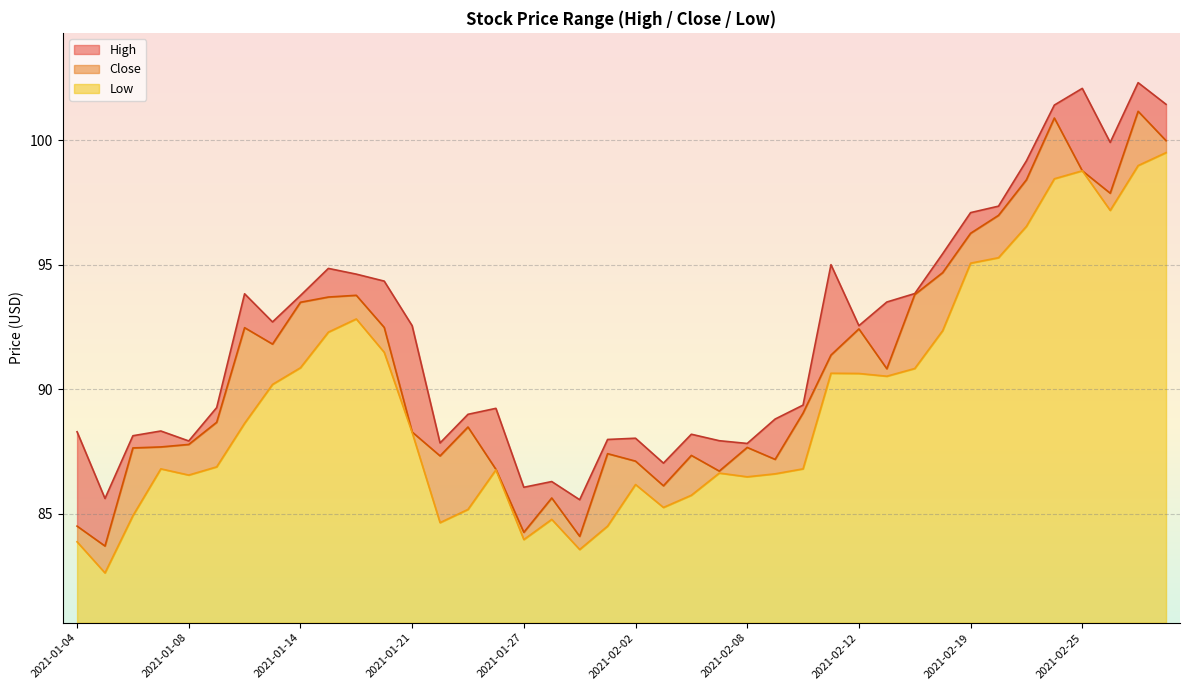

List the labels in order of Close value, largest first.

2021-03-01, 2021-02-24, 2021-03-02, 2021-02-25, 2021-02-23, 2021-02-26, 2021-02-22, 2021-02-19, 2021-02-18, 2021-02-17, 2021-01-19, 2021-01-15, 2021-01-14, 2021-01-20, 2021-01-12, 2021-02-12, 2021-01-13, 2021-02-11, 2021-02-16, 2021-02-10, 2021-01-11, 2021-01-25, 2021-01-21, 2021-01-08, 2021-01-07, 2021-02-08, 2021-01-06, 2021-02-01, 2021-02-04, 2021-01-22, 2021-02-09, 2021-02-02, 2021-01-26, 2021-02-05, 2021-02-03, 2021-01-28, 2021-01-04, 2021-01-27, 2021-01-29, 2021-01-05